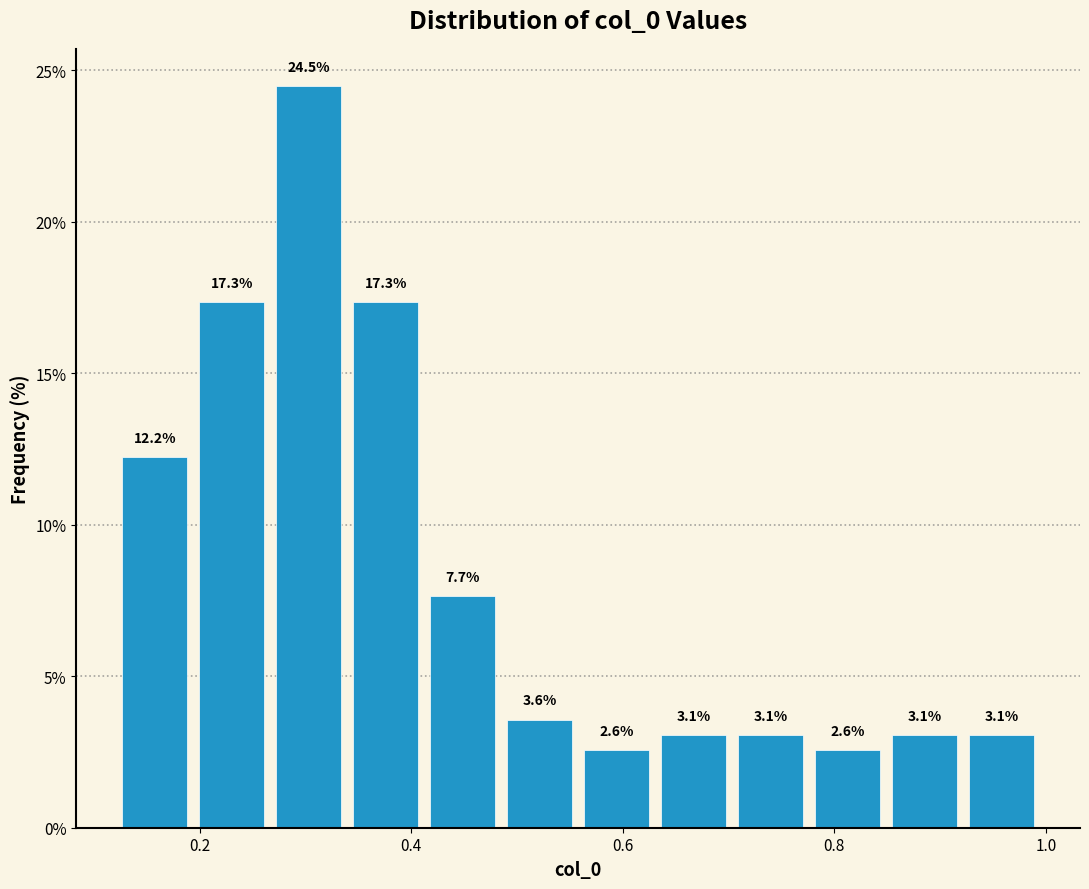

Around what value on the x-axis is the tallest bar? Give the approximate position of its centre, as read against the axis.

0.30